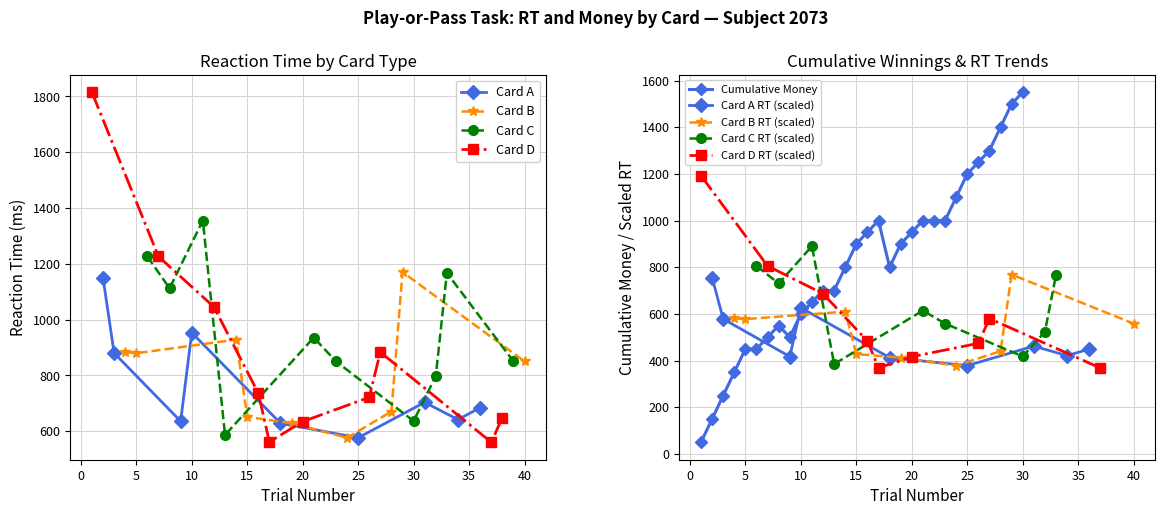

True or false: Card A has more than 1 points higher than both neighbors.

True